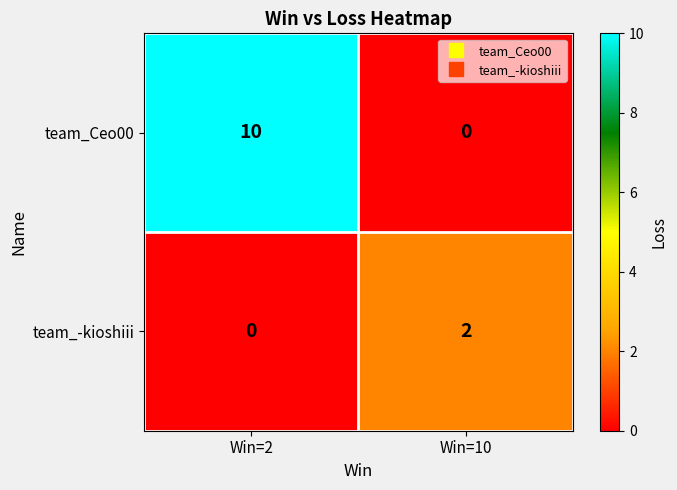

List the series in order of their peak value, lowest first.

team_-kioshiii, team_Ceo00